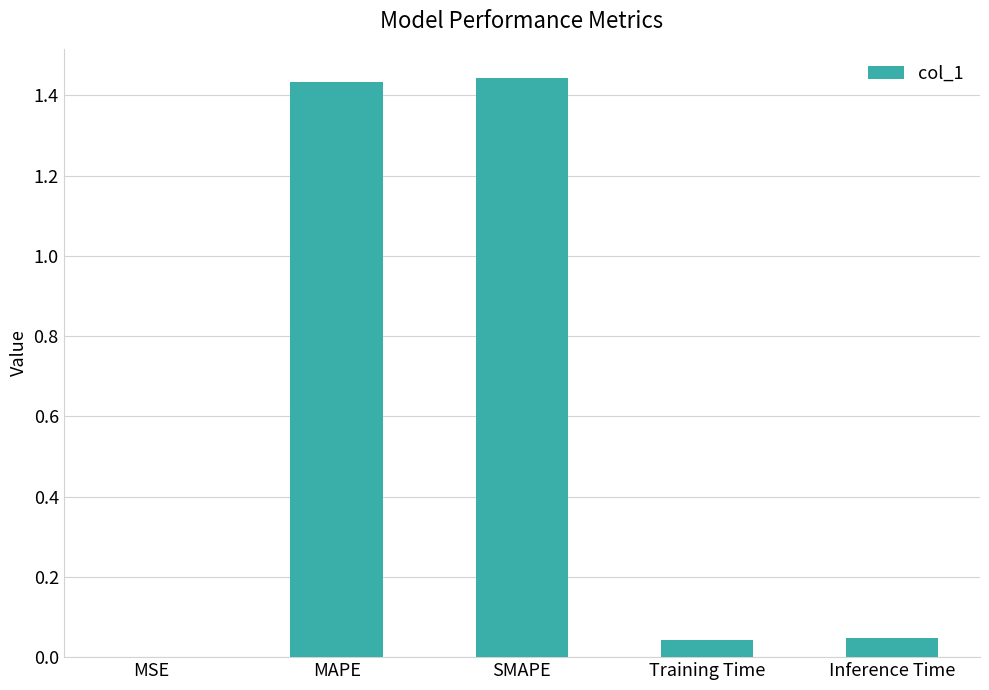

Count the number of categories in the chart.

5